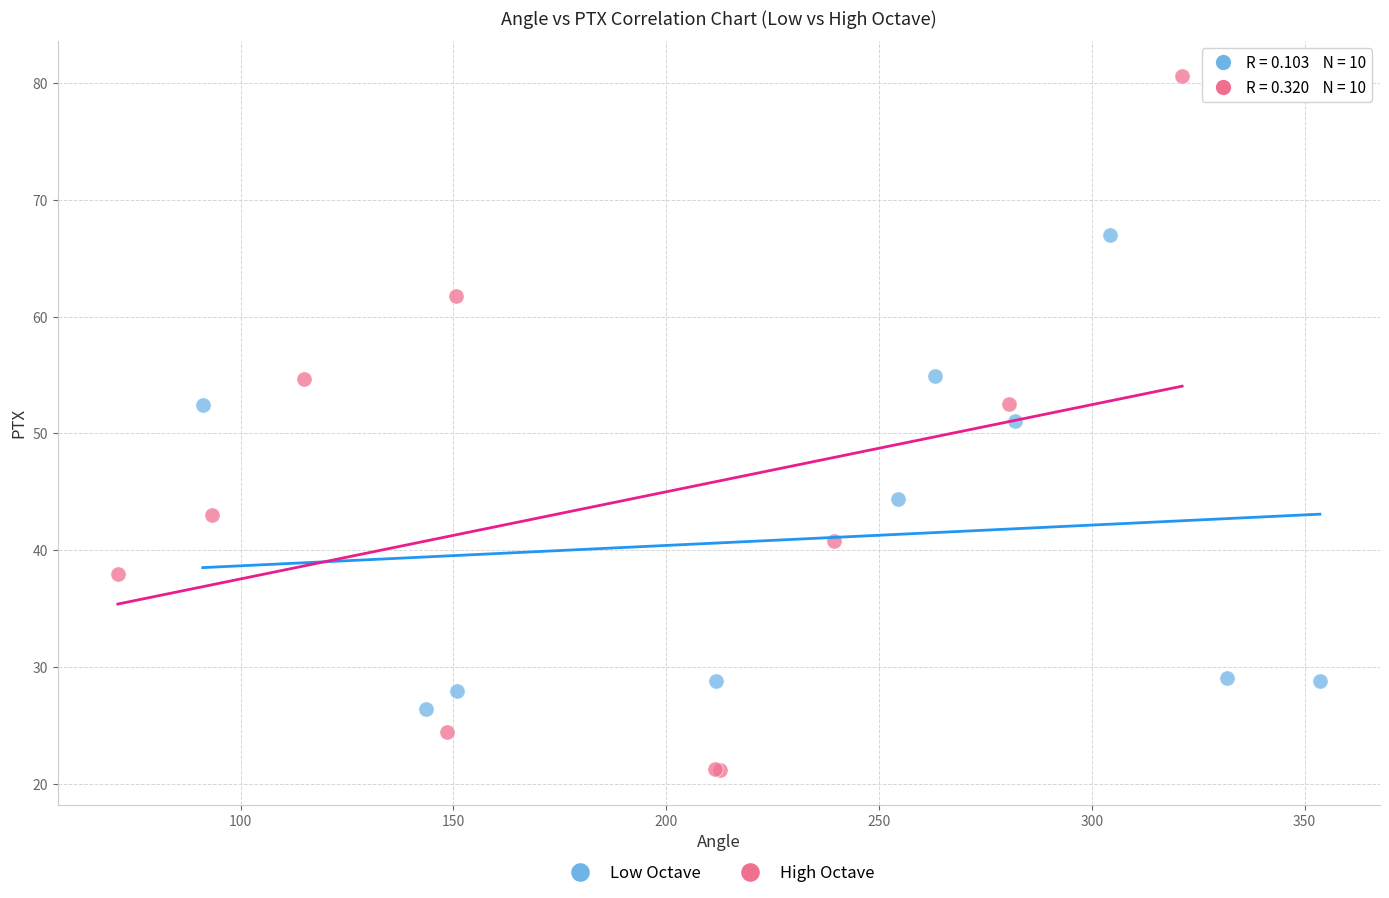

Which series has the widest spread of Y values?

High Octave